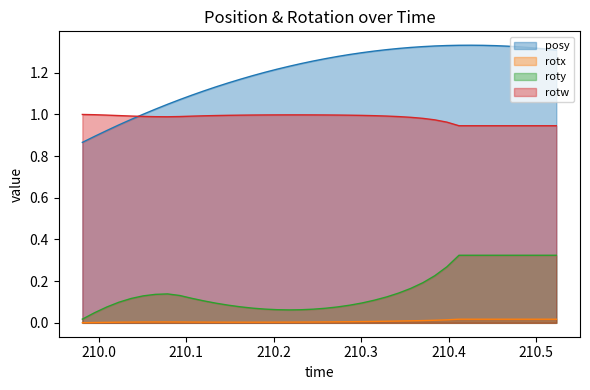

What is the greatest value displayed?

1.3